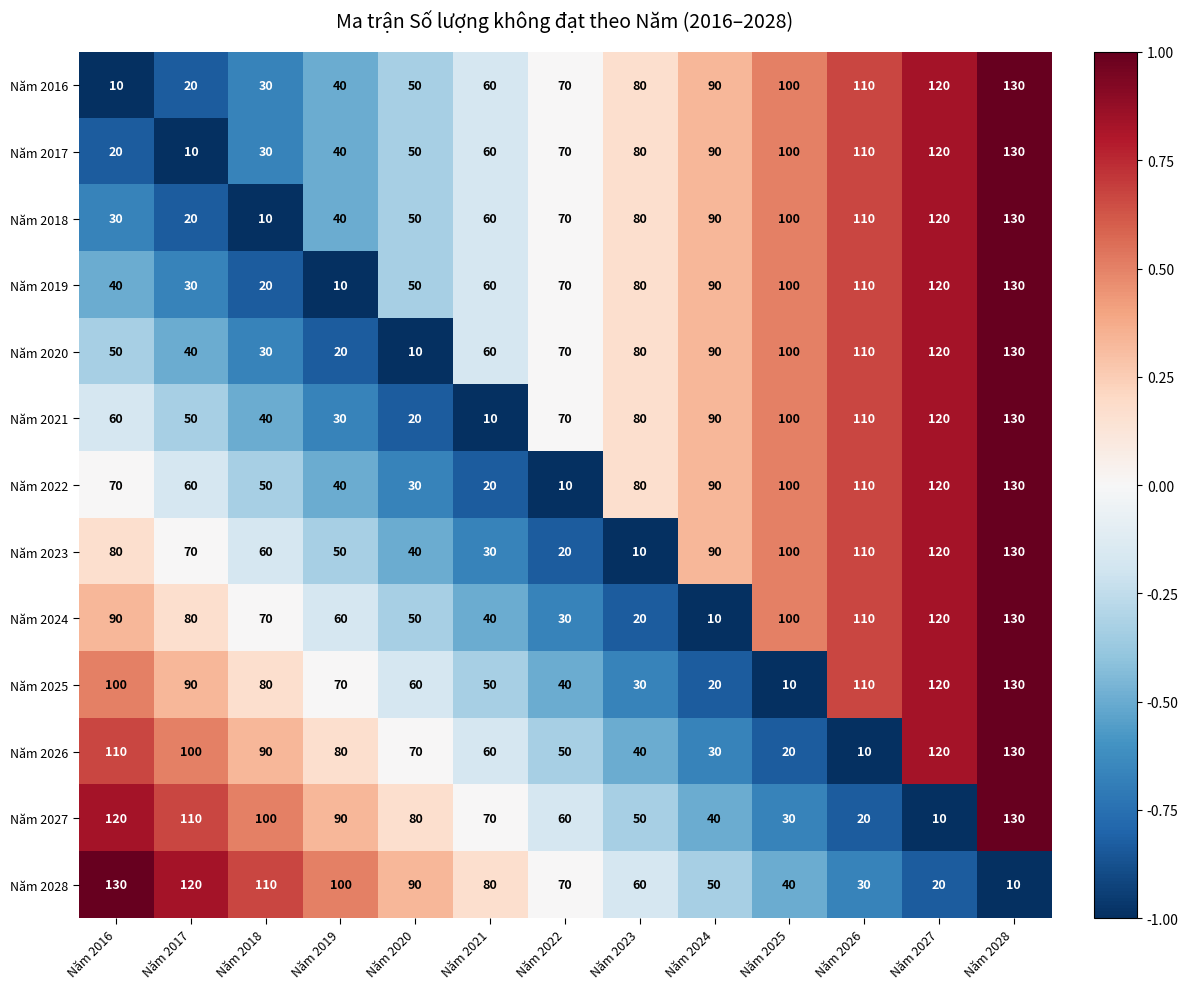

What is the total value across all series at Năm 2021?

660